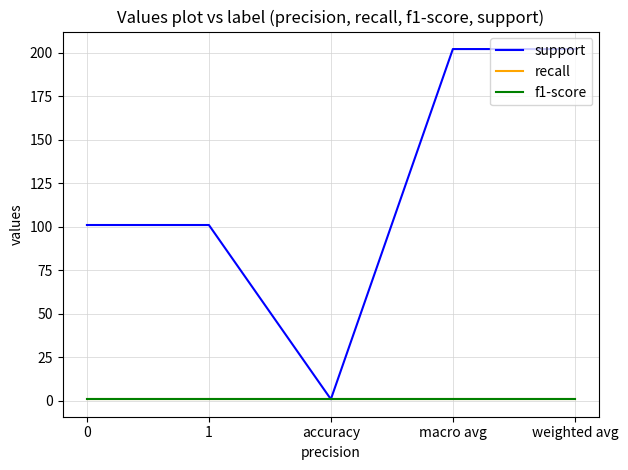

Does the chart have visible grid lines?

Yes